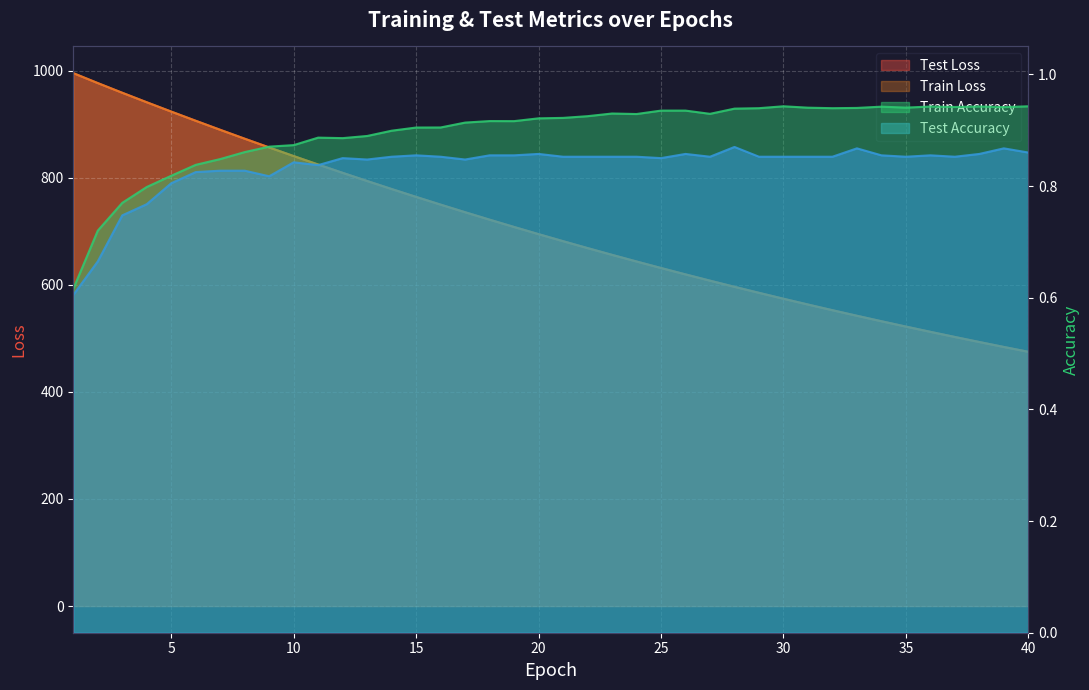

True or false: test_loss and train_accuracy intersect in this chart.

False